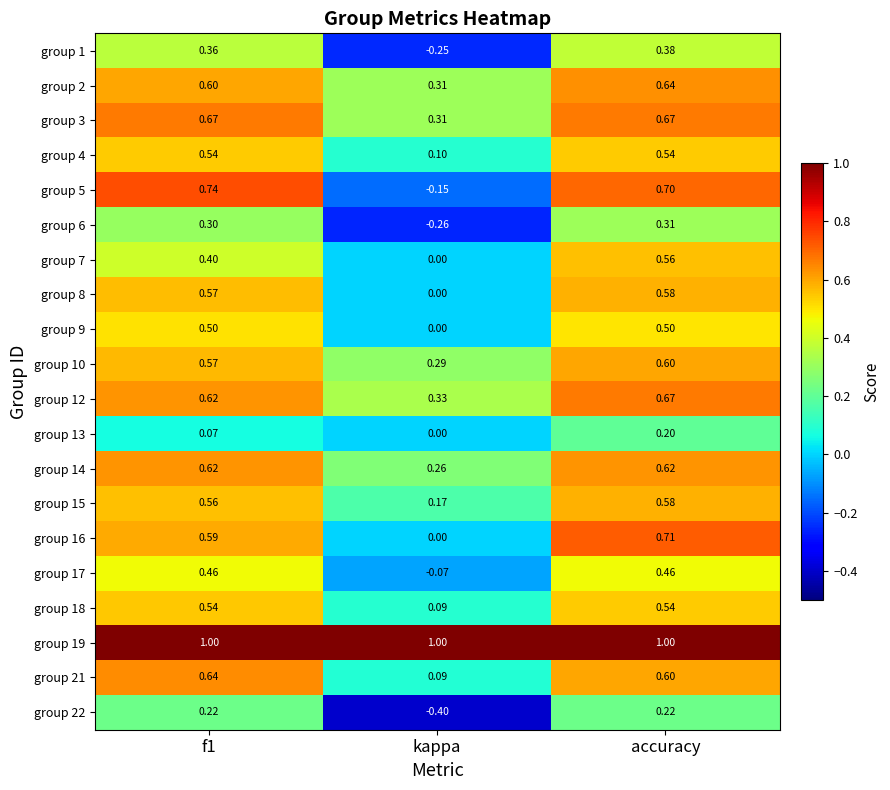

Which category has the lowest value in the group 17 series?

kappa